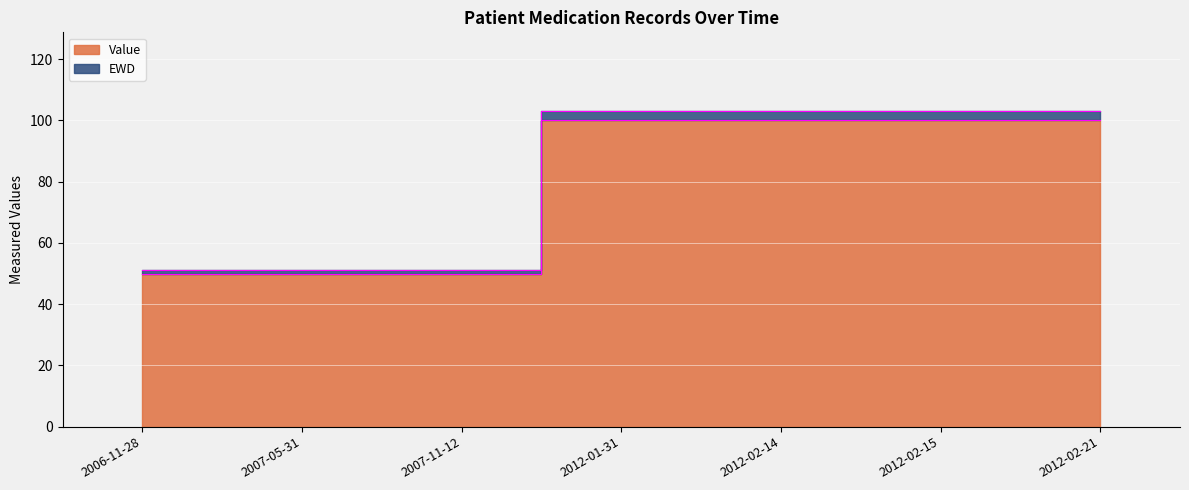

Which category has the lowest value in the Value series?

2006-11-28